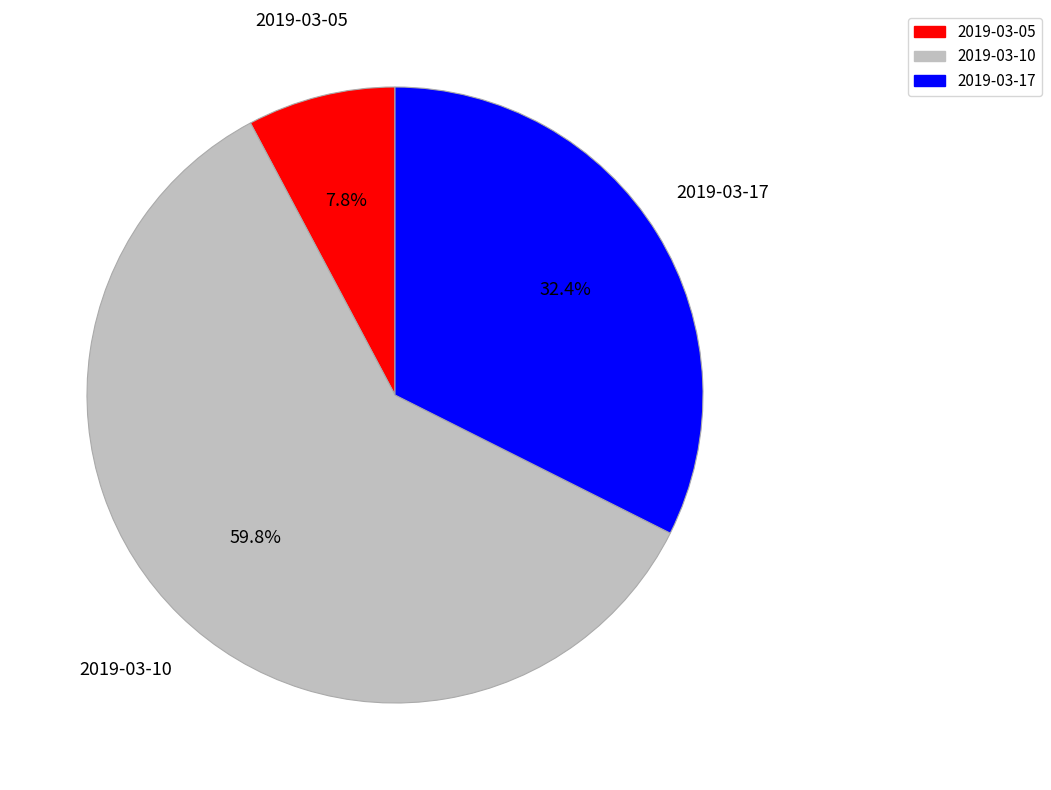

Is the sum of 2019-03-10 and 2019-03-17 greater than half?

Yes